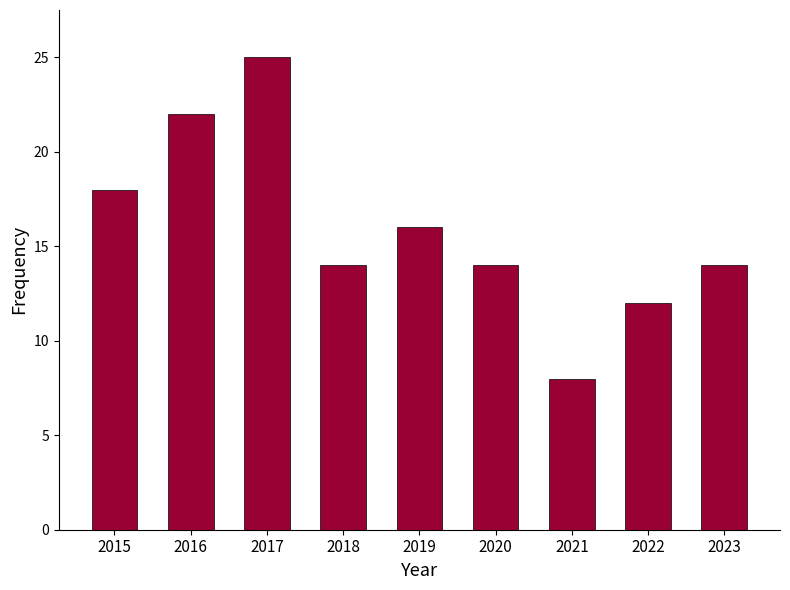

Which label corresponds to the smallest value in the chart?

2021